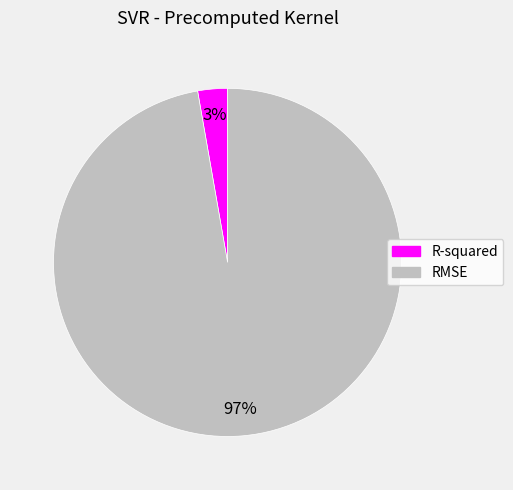

True or false: RMSE accounts for 97% of the total.

True